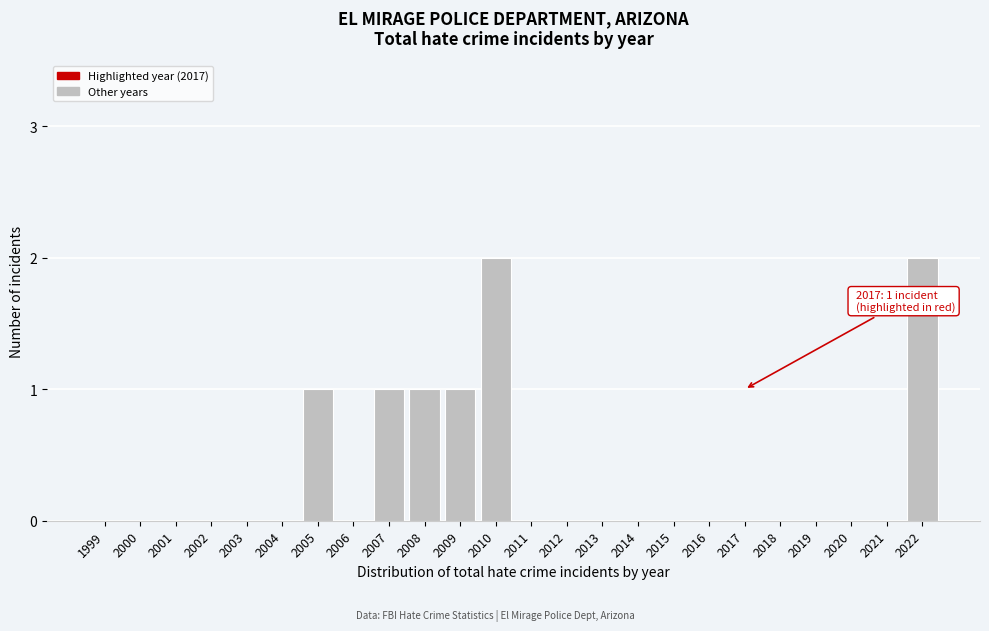

Reading left to right, transcribe all the data shown in this chart.

1999=0	2000=0	2001=0	2002=0	2003=0	2004=0	2005=1	2006=0	2007=1	2008=1	2009=1	2010=2	2011=0	2012=0	2013=0	2014=0	2015=0	2016=0	2017=0	2018=0	2019=0	2020=0	2021=0	2022=2